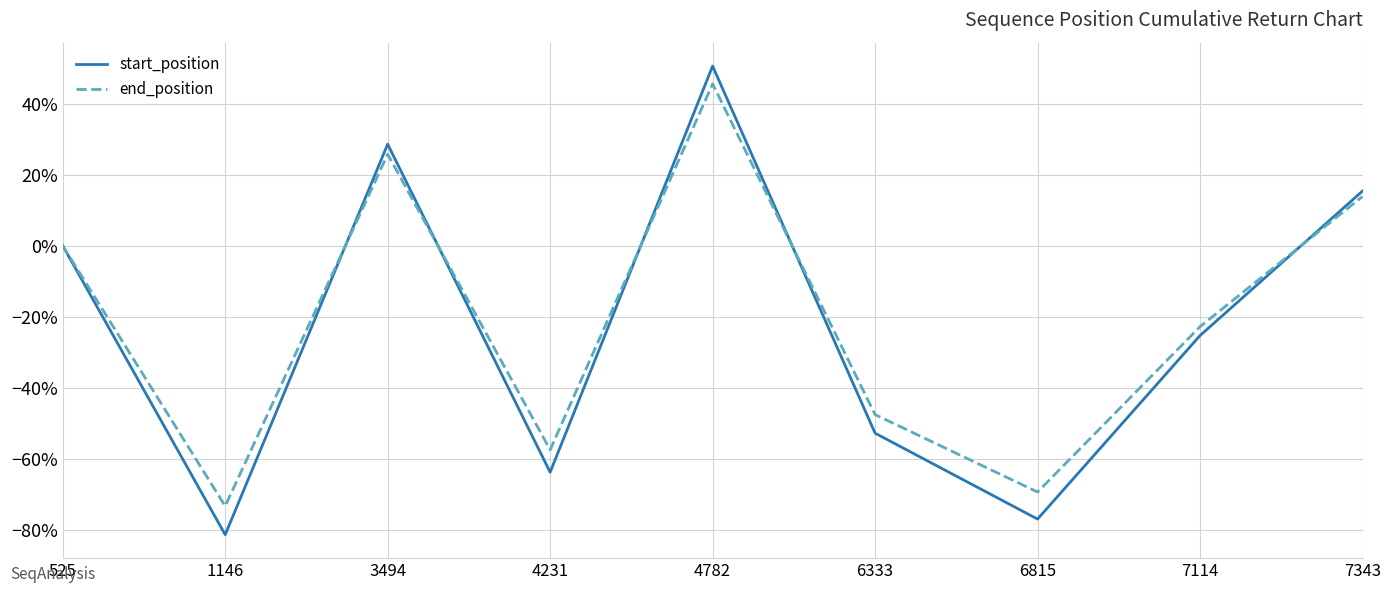

Rank the series by their maximum value, from lowest to highest.

end_position, start_position